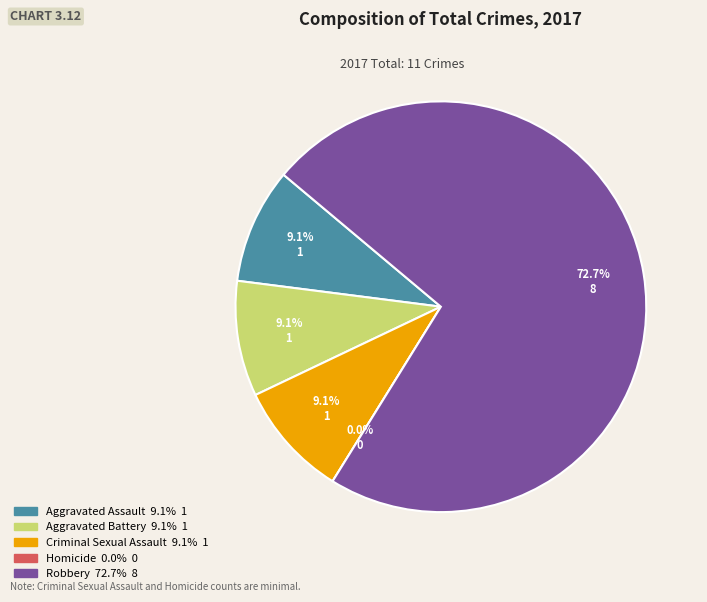

To the nearest percent, what is the difference between the largest and smallest slice percentages?

73%